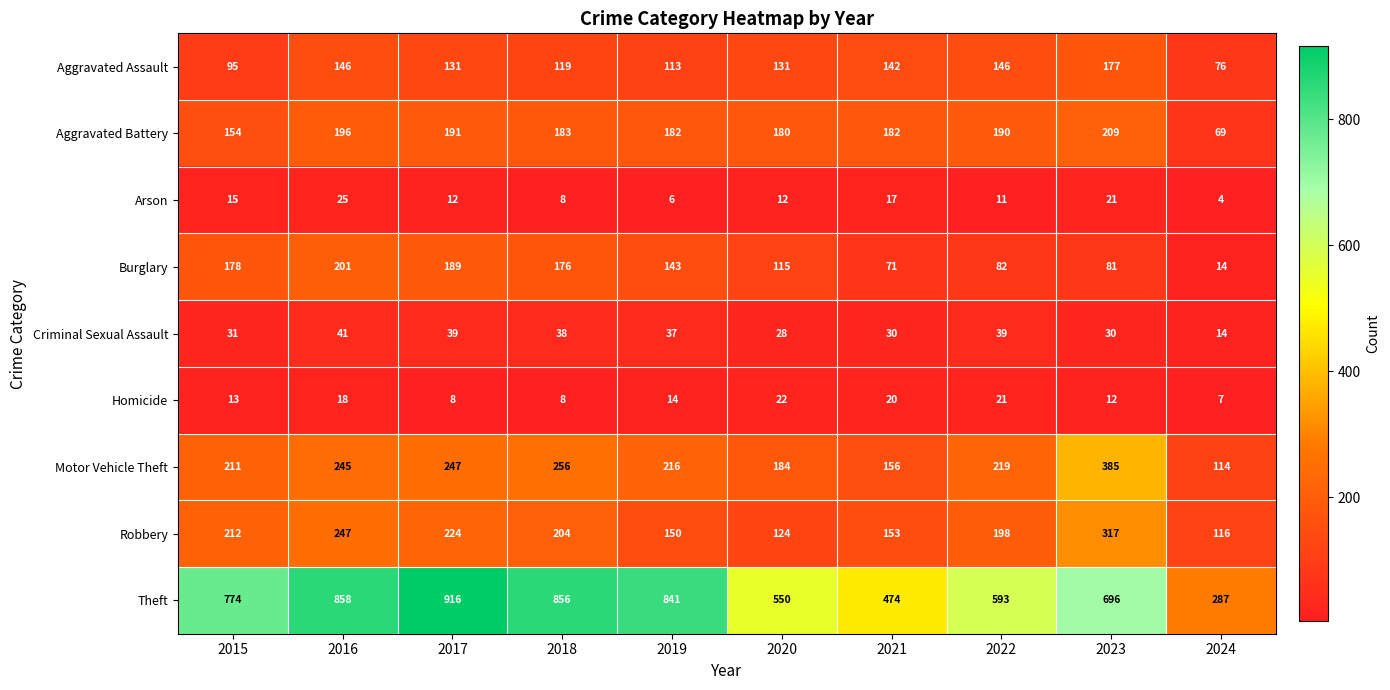

What is the total value across all series at 2019?

1702